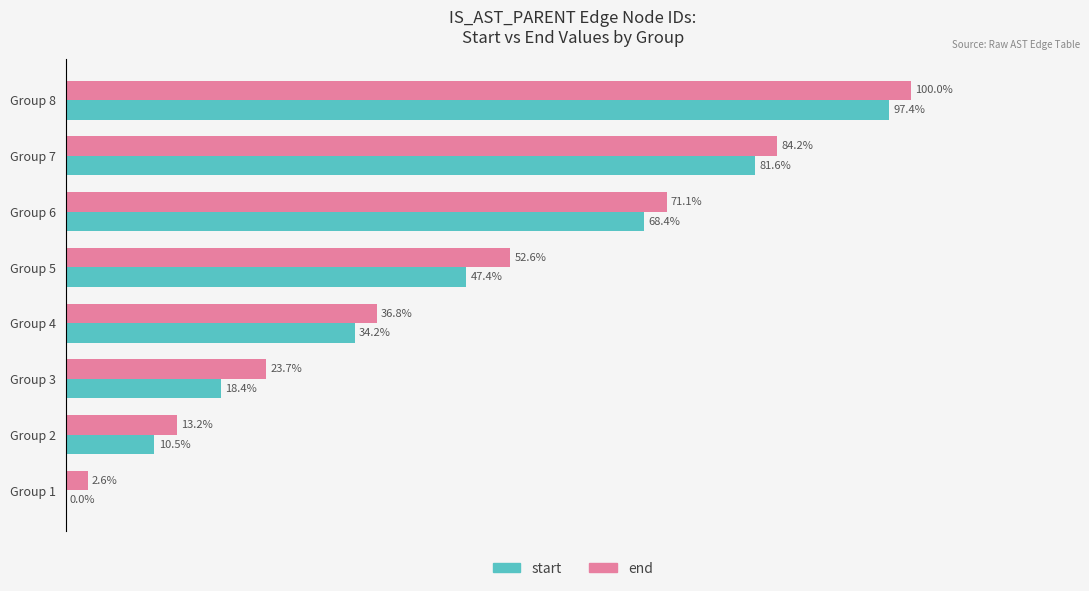

Where is start nearest to the value 48?

Group 5